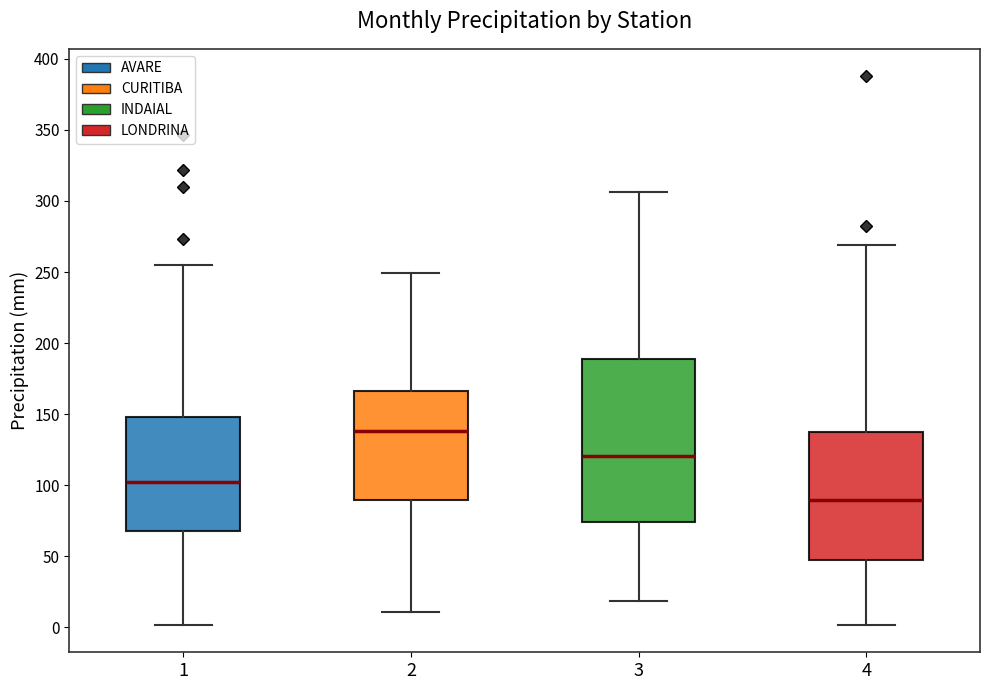

Comparing the boxes themselves (not the whiskers), which one is the tallest?

3